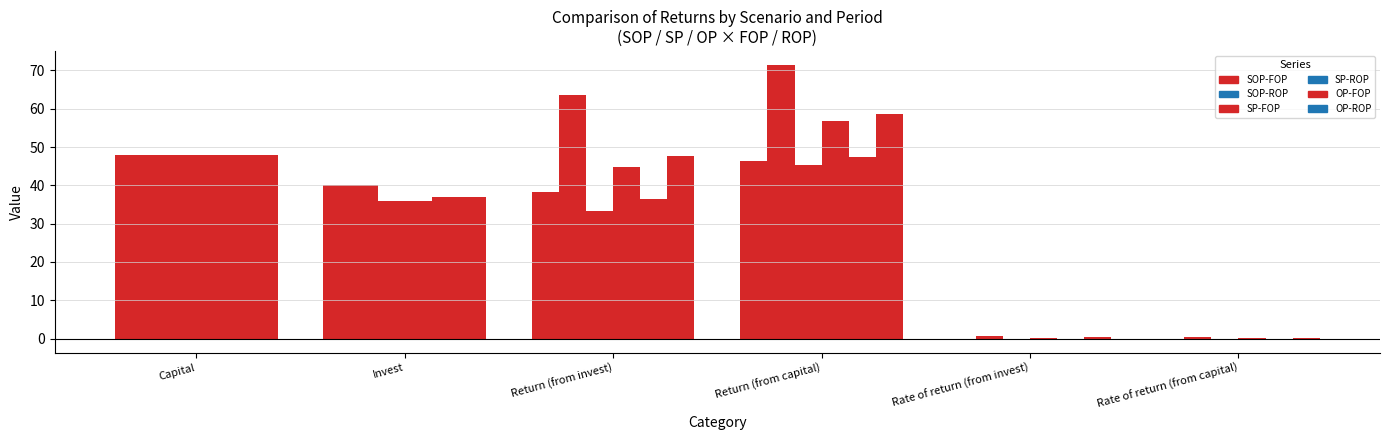

What is the label of the 4th bar from the right?

Return (from invest)